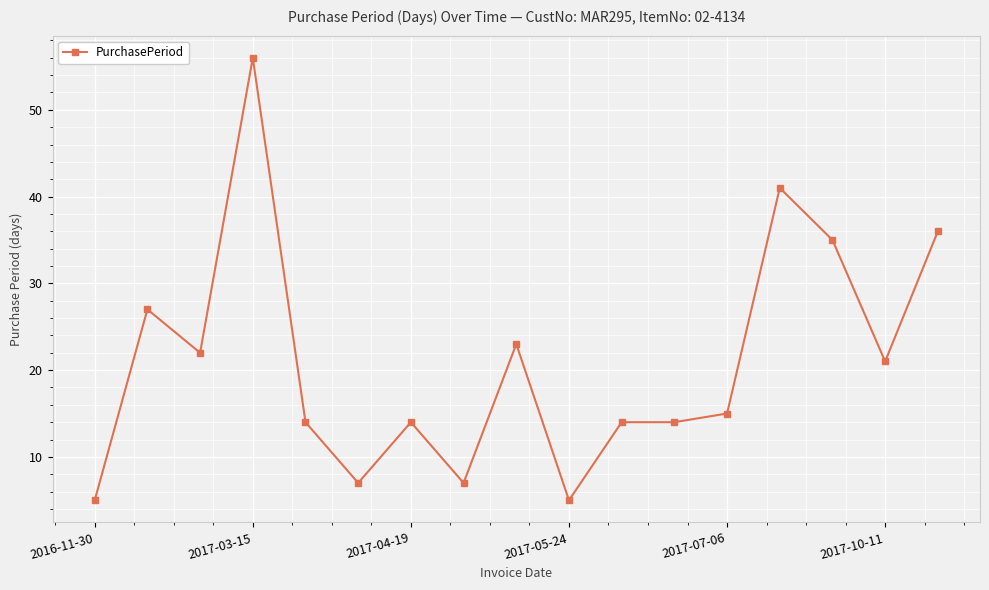

What is the average value?

21